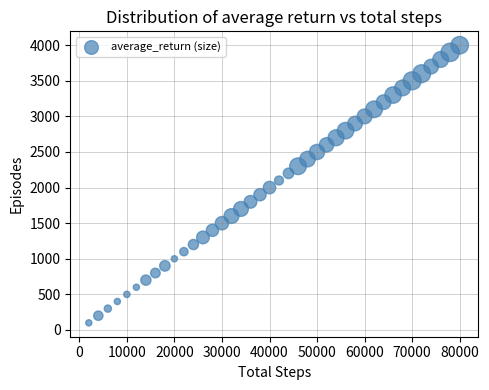

What is the range of X values (max minus min)?

78000